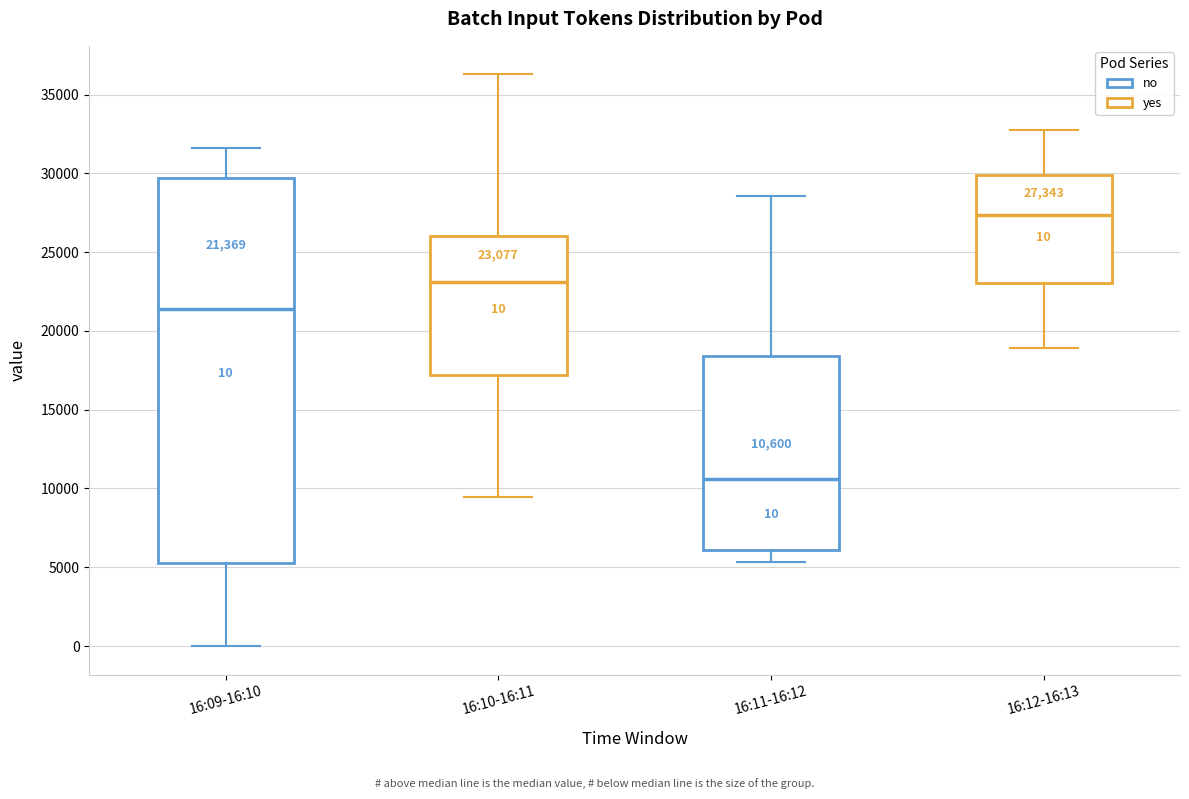

Which box has the highest median line?

16:12-16:13